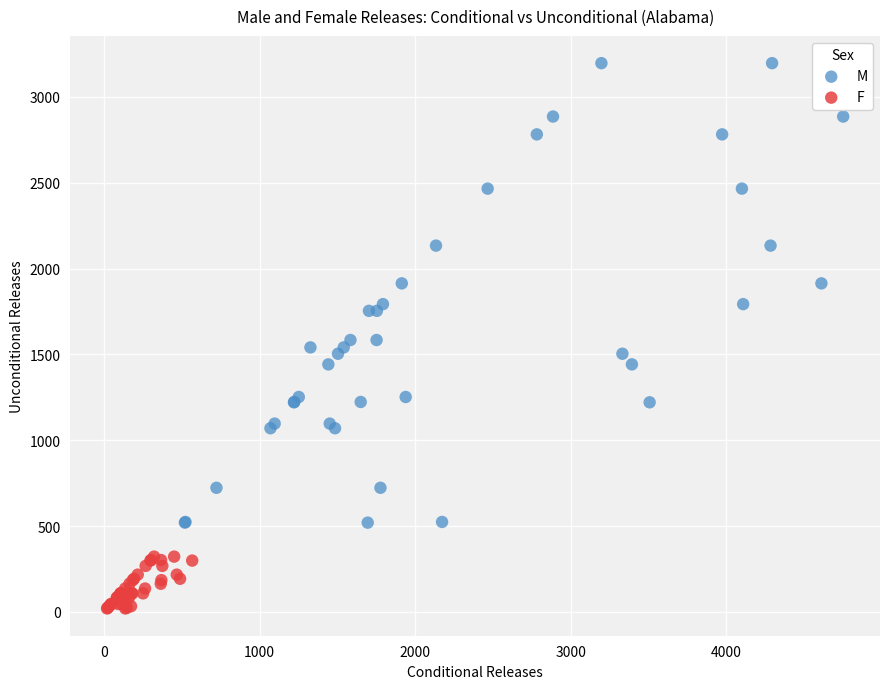

Which series has the largest Y range (max minus min)?

M